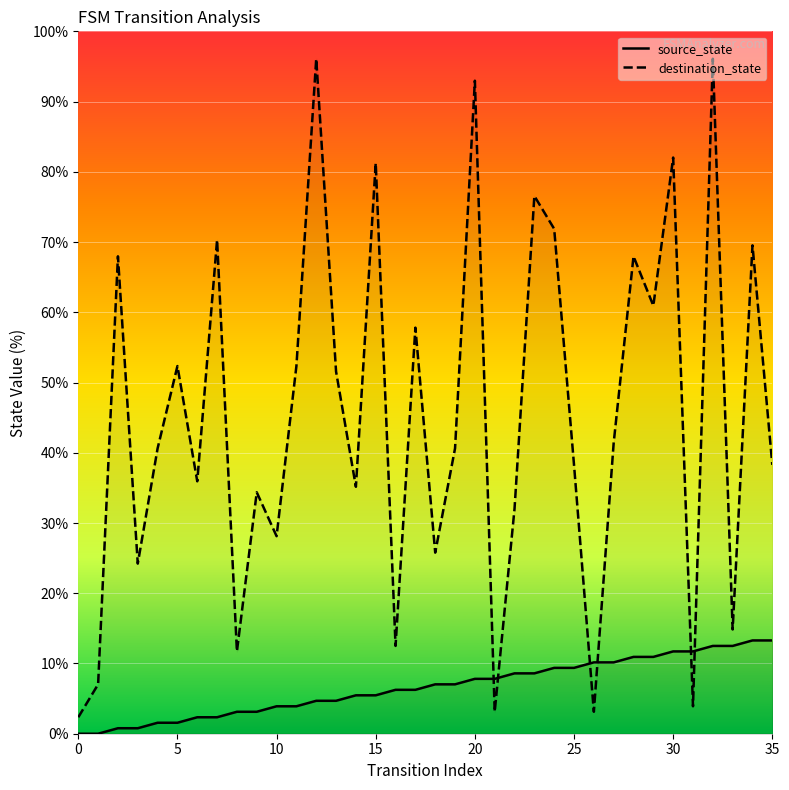

Which has a higher value, 15 or 30?

30